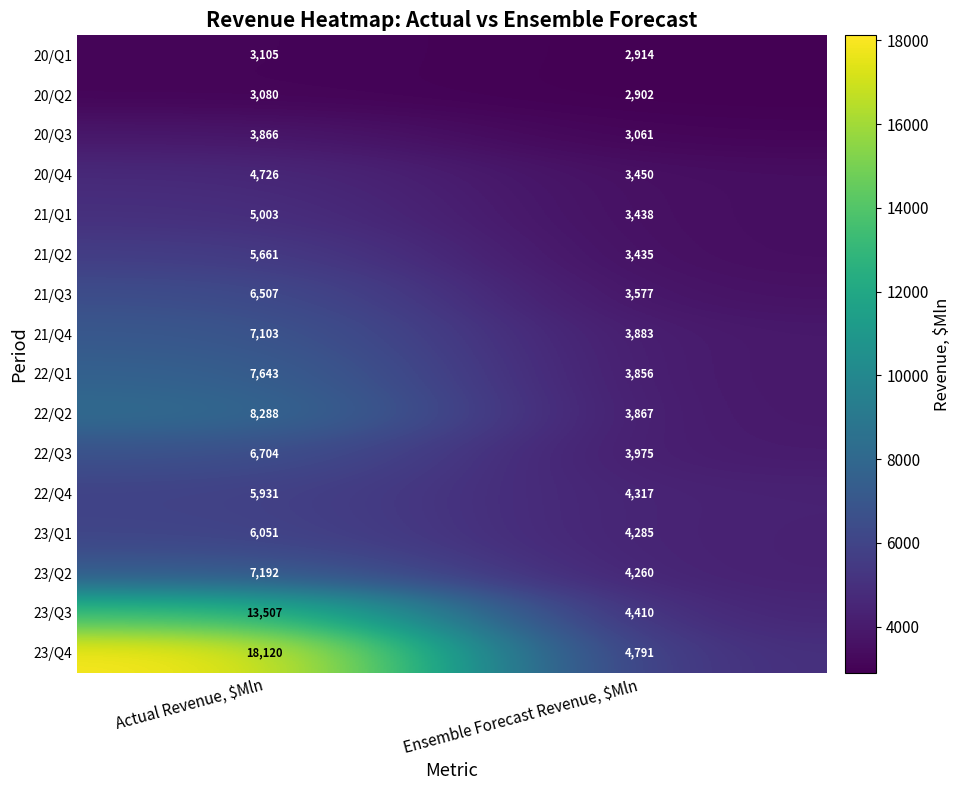

Which series has the widest spread of values?

23/Q4